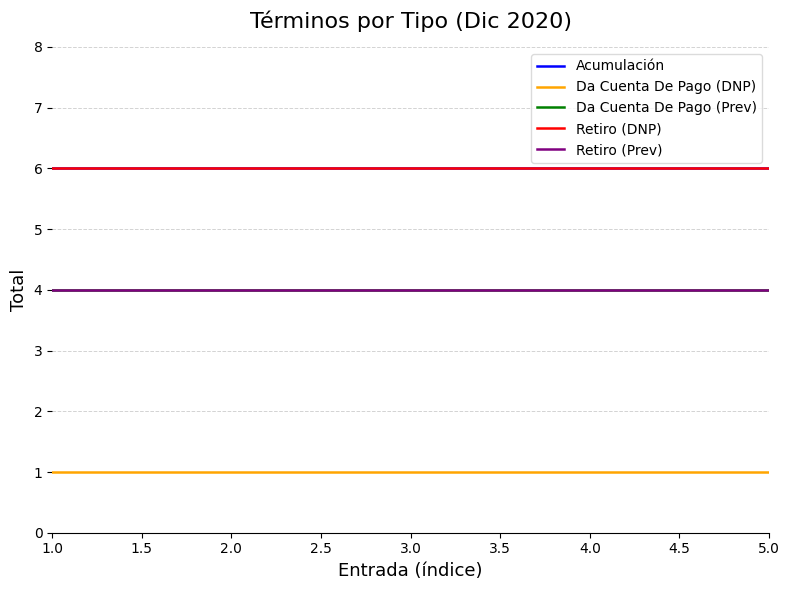

What is the average value of the Retiro (DNP) series?

6